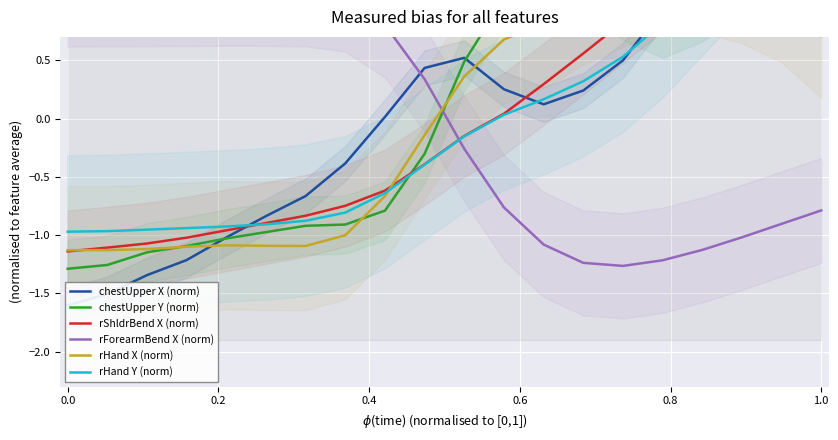

What value does the rForearmBend X (norm) series have at 0.0?

1.1